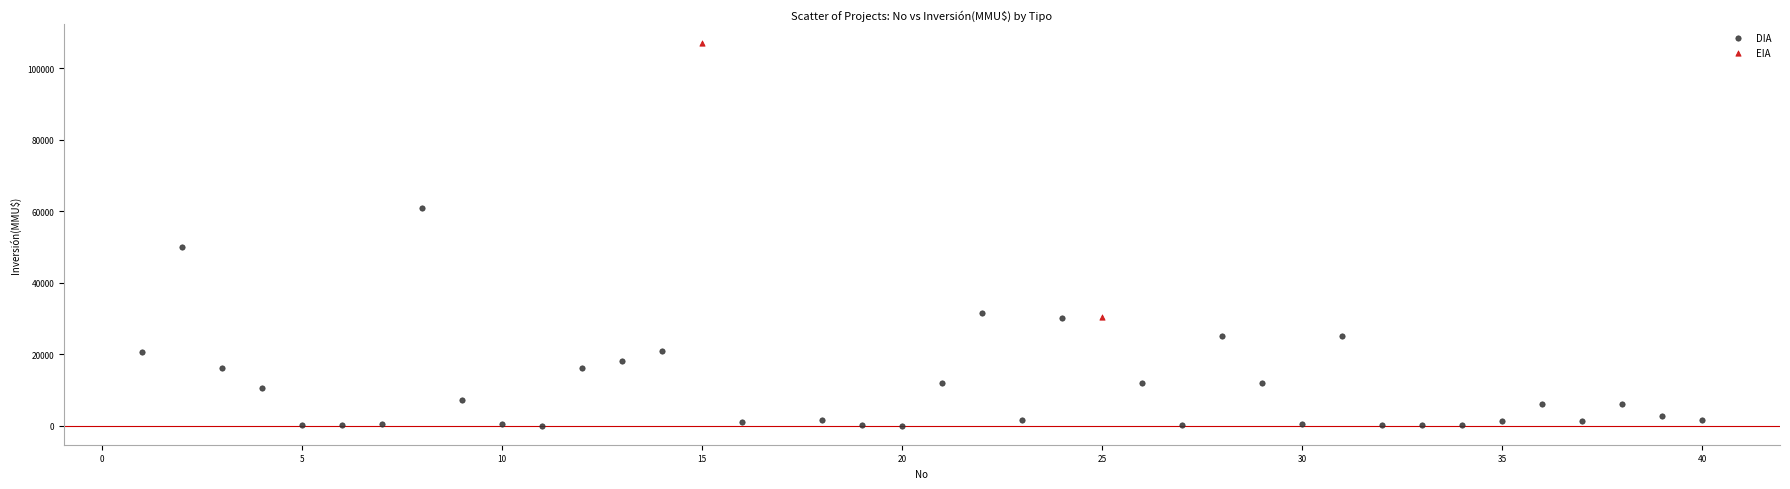

What are all the series names shown in the legend?

DIA, EIA